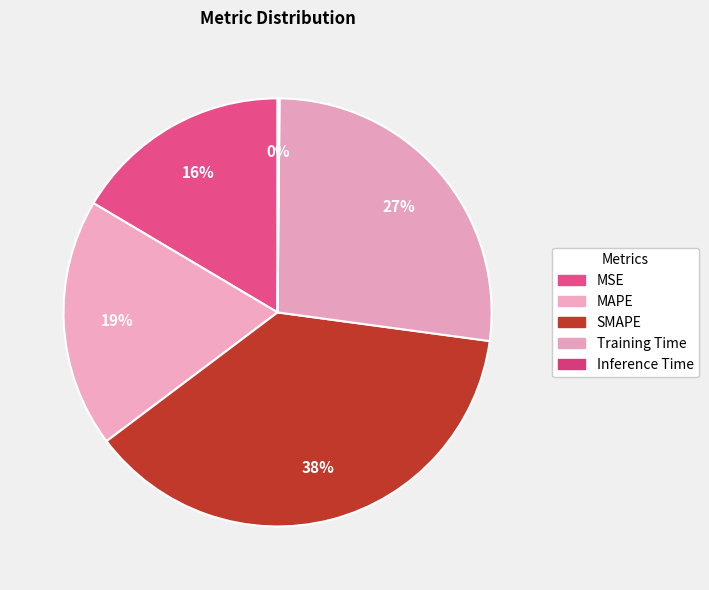

To the nearest percent, what percentage of the pie is MAPE?

19%